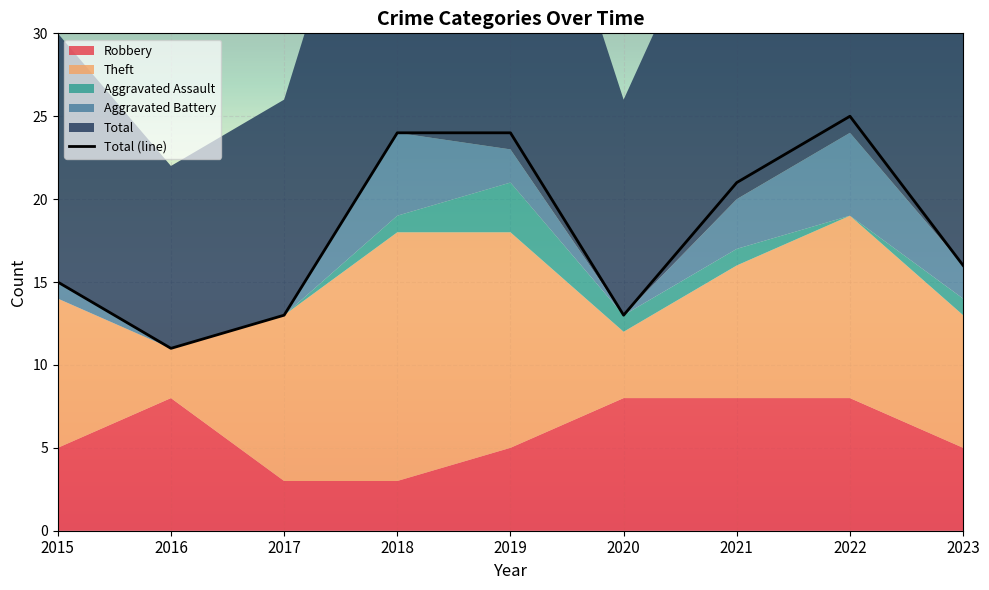

What is the difference between the values at 2023 and 2022?

9